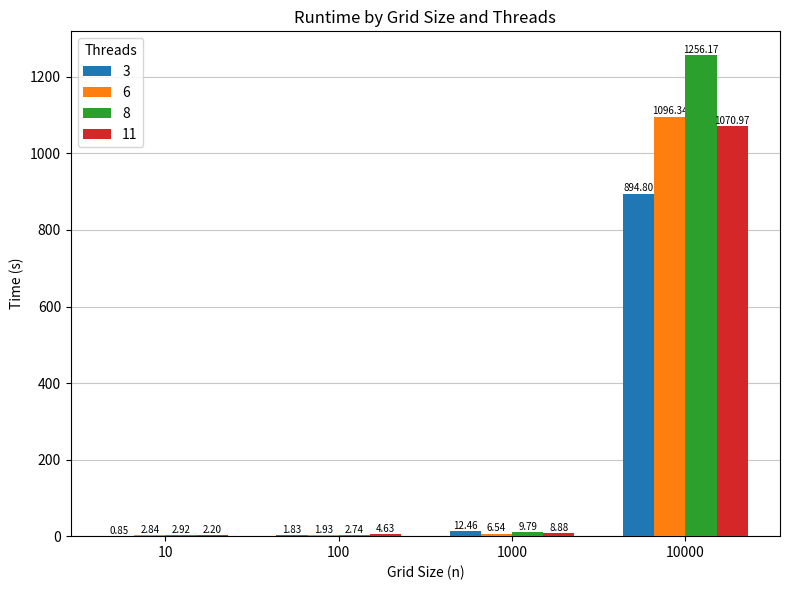

Between 10 and 100, which series saw the biggest shift?

11